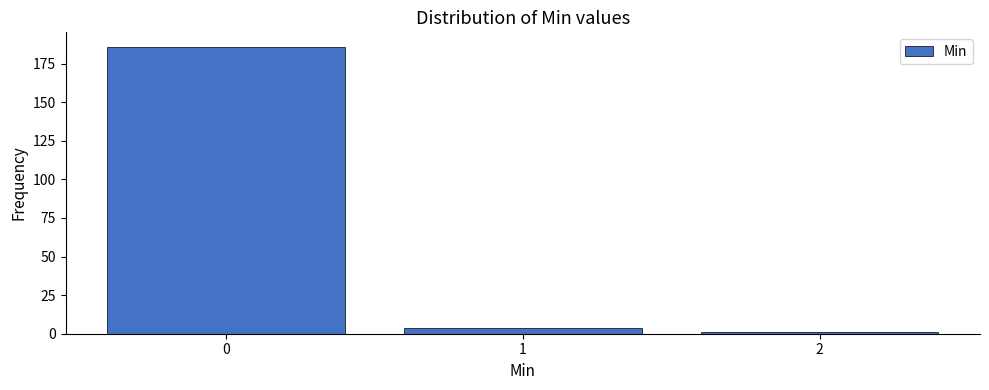

Reading left to right, extract all data points from this chart.

186	4	1